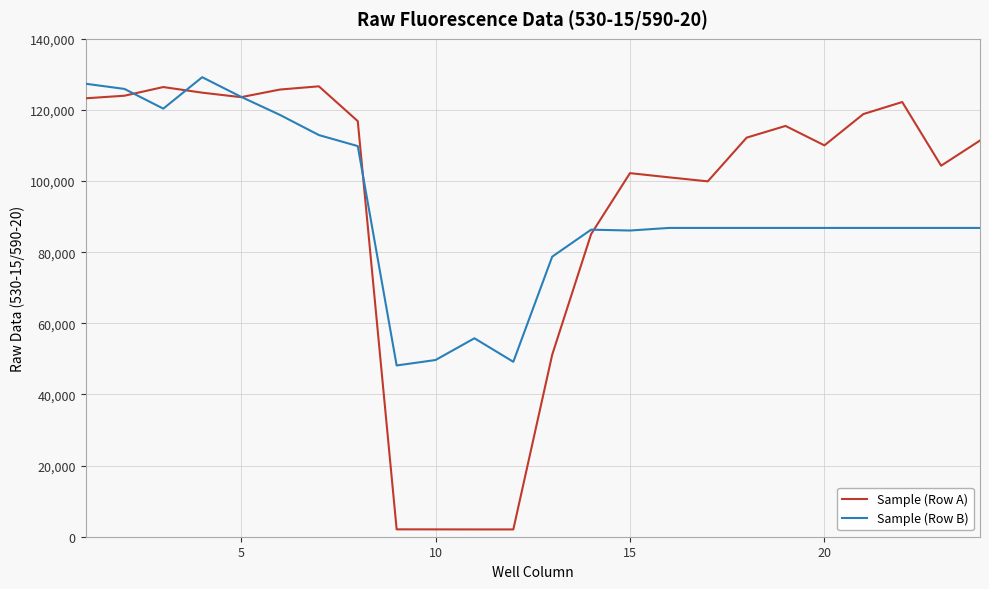

What is the maximum value shown in the chart?

129215